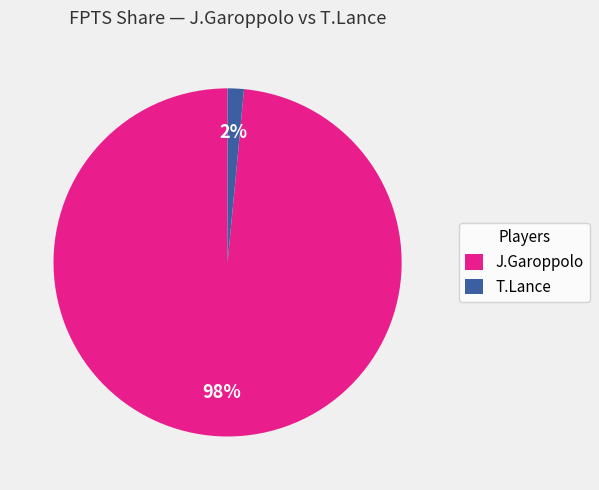

Do J.Garoppolo and T.Lance together represent more than half of the pie?

Yes